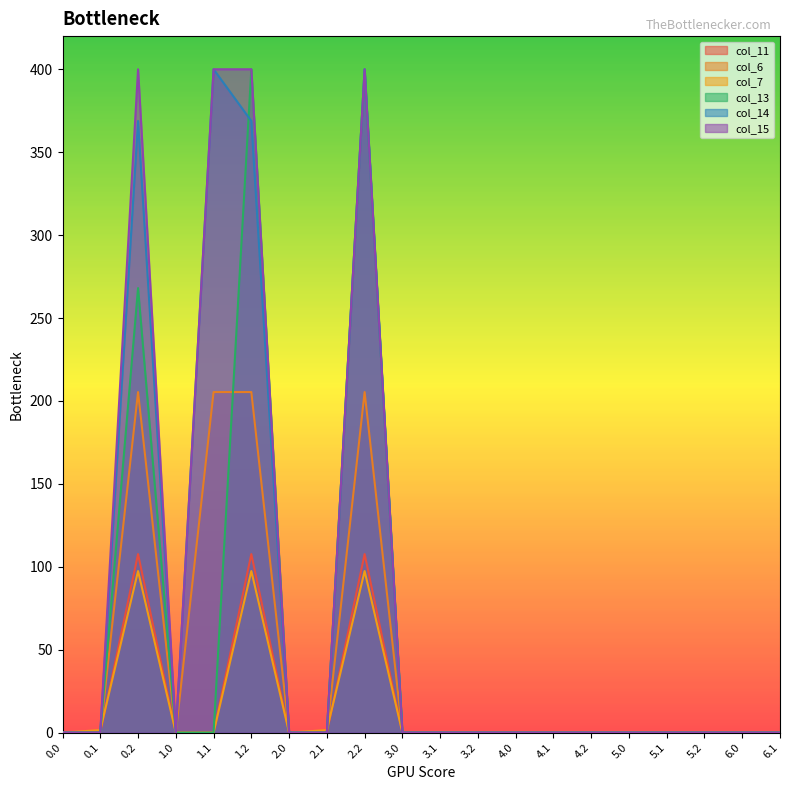

What is the average value of the col_7 series?

14.8